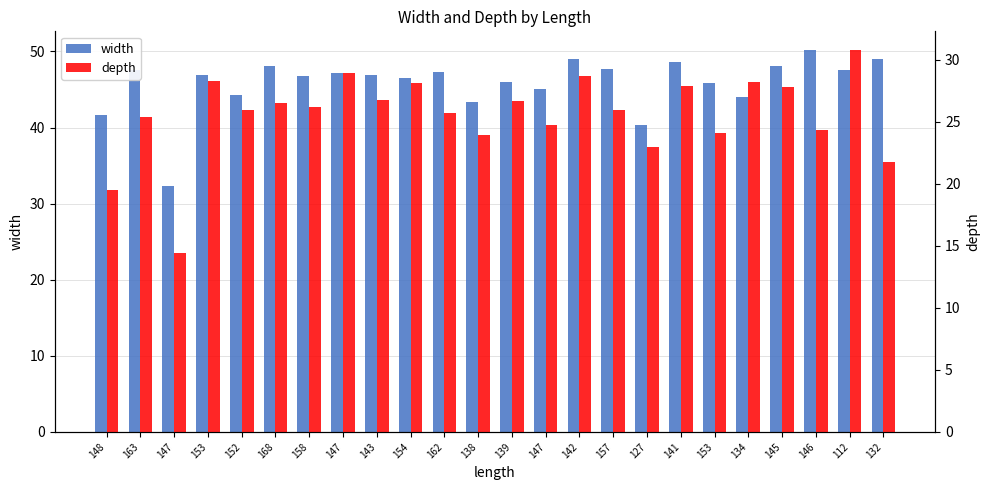

Where does the depth series first go above 26?

153